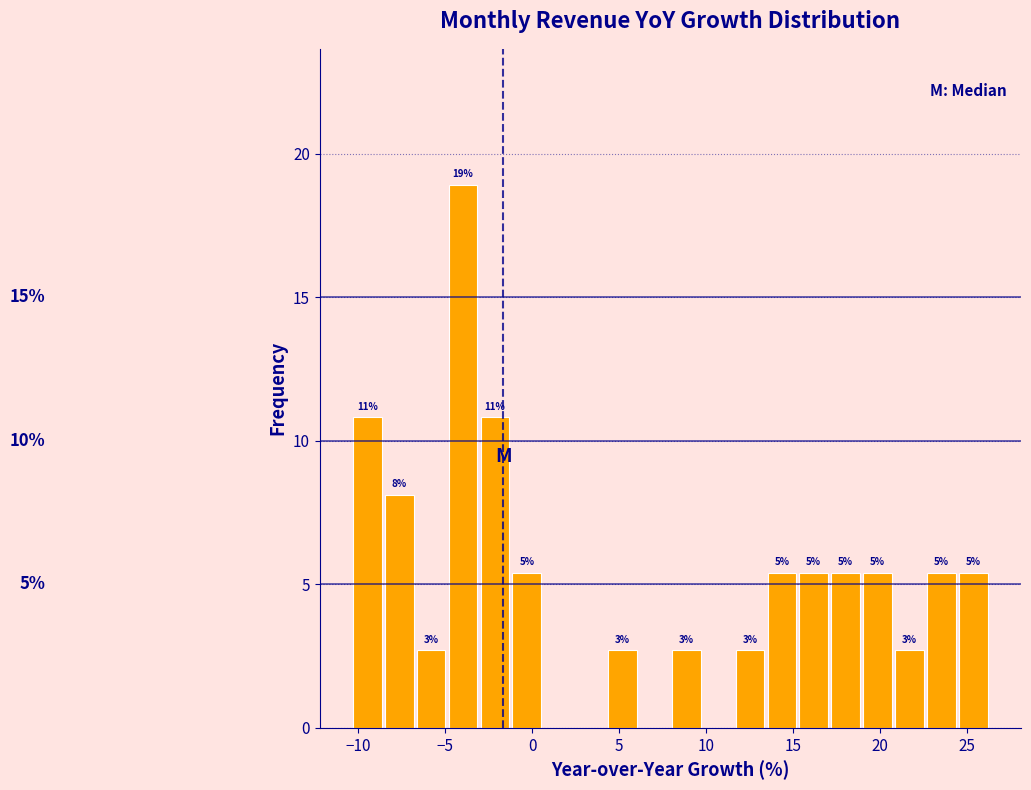

Read against the x-axis, roughly where is the centre of the tallest bar?

-4.0